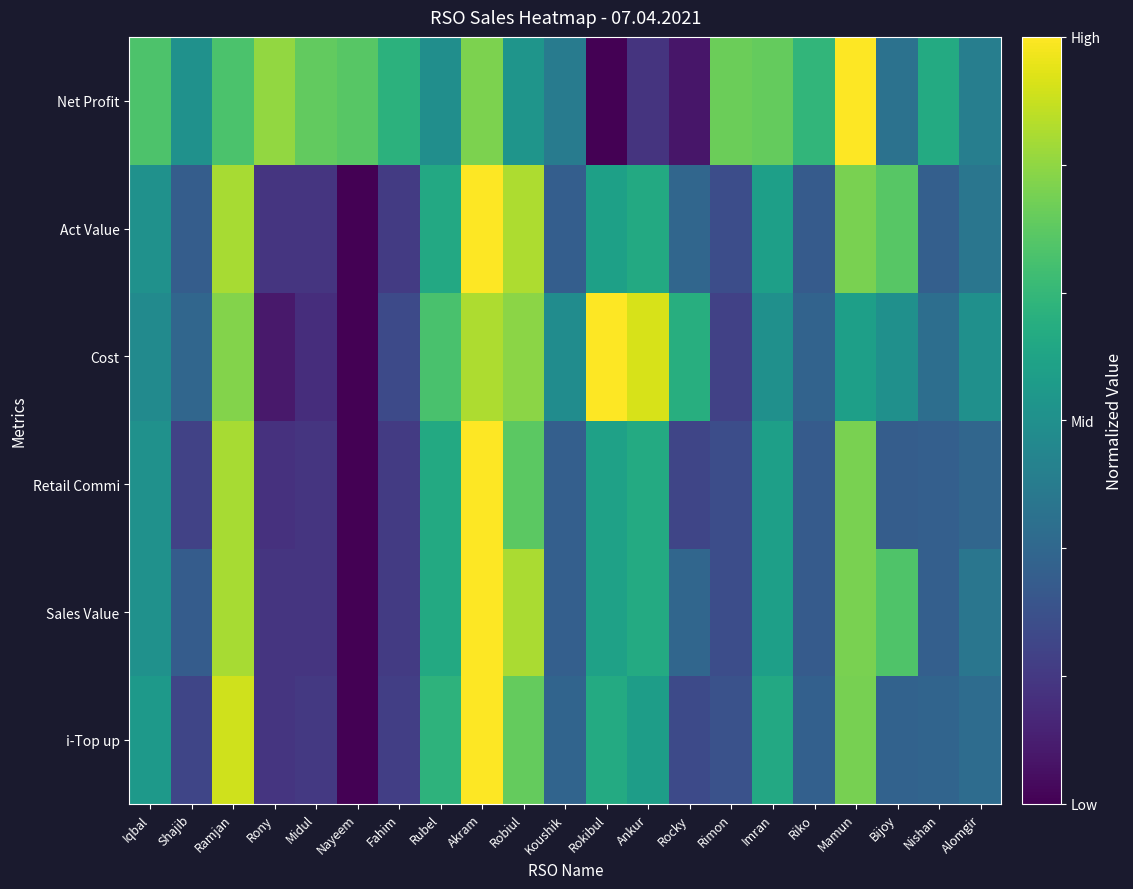

Which category has the lowest value across all series?

Nayeem